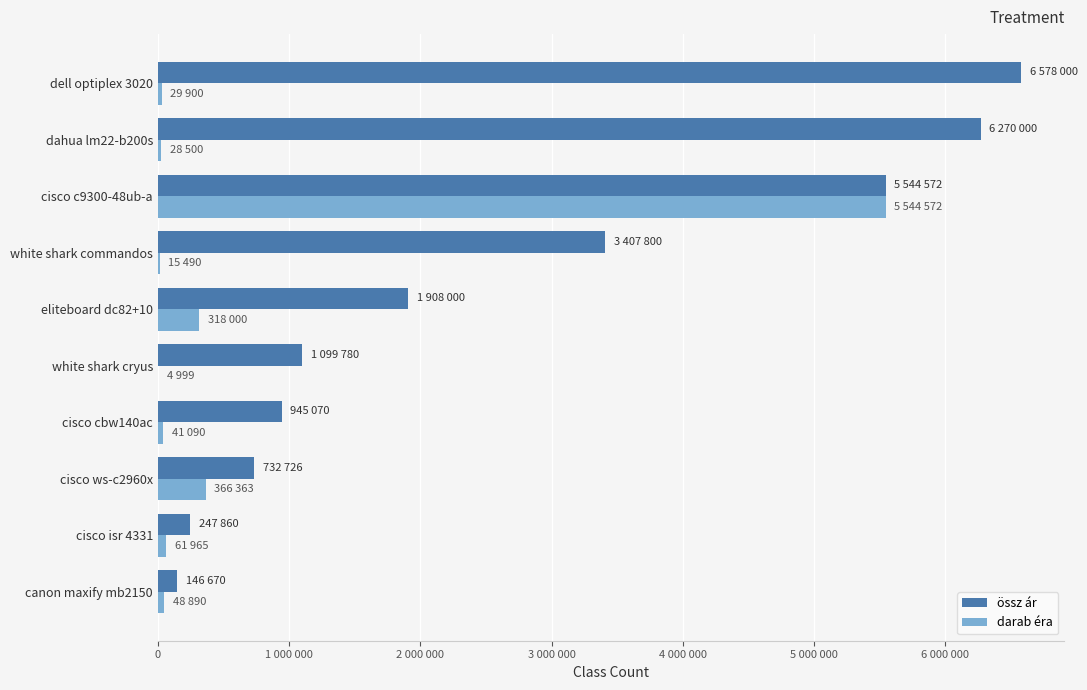

Reading left to right, transcribe all the data shown in this chart.

össz ár: 146670	247860	732726	945070	1099780	1908000	3407800	5544572	6270000	6578000
darab éra: 48890	61965	366363	41090	4999	318000	15490	5544572	28500	29900